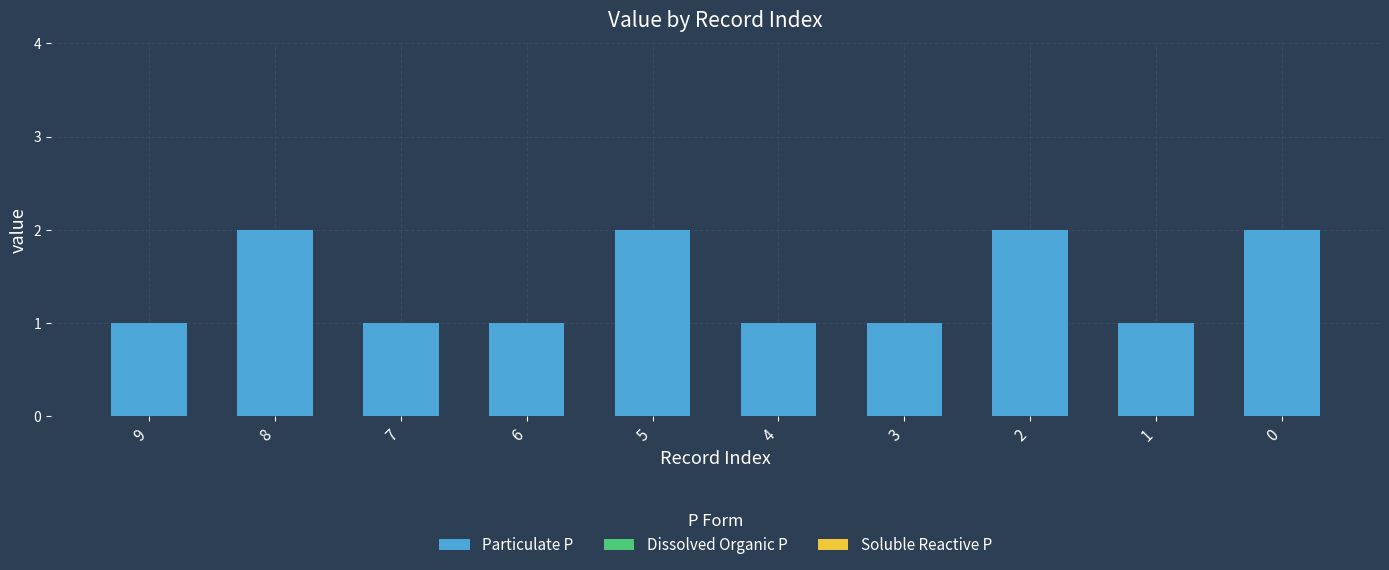

What is the value of the 3rd bar from the left?

1